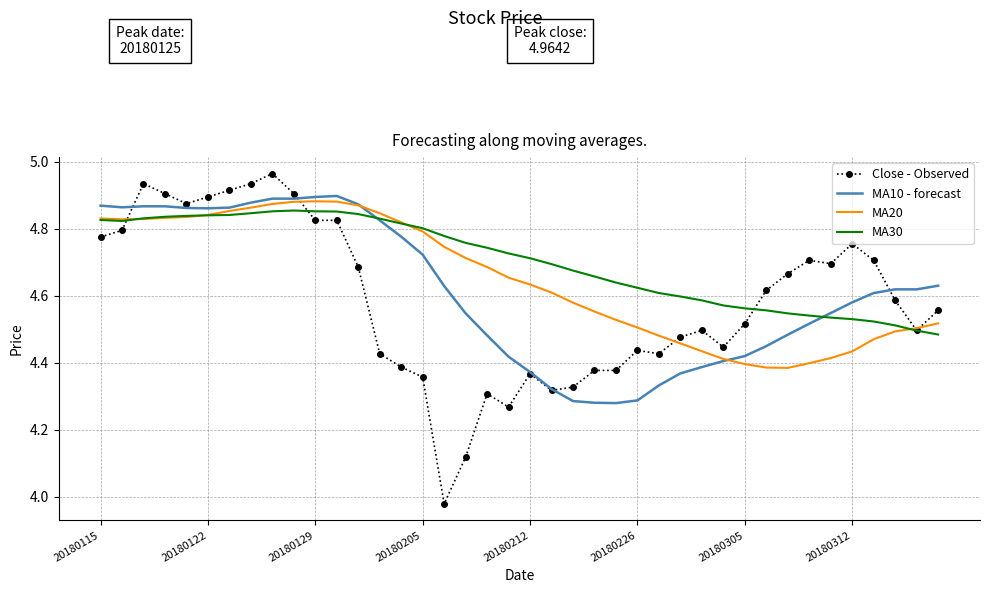

In MA20, how many points are lower than both neighbors (excluding endpoints)?

2